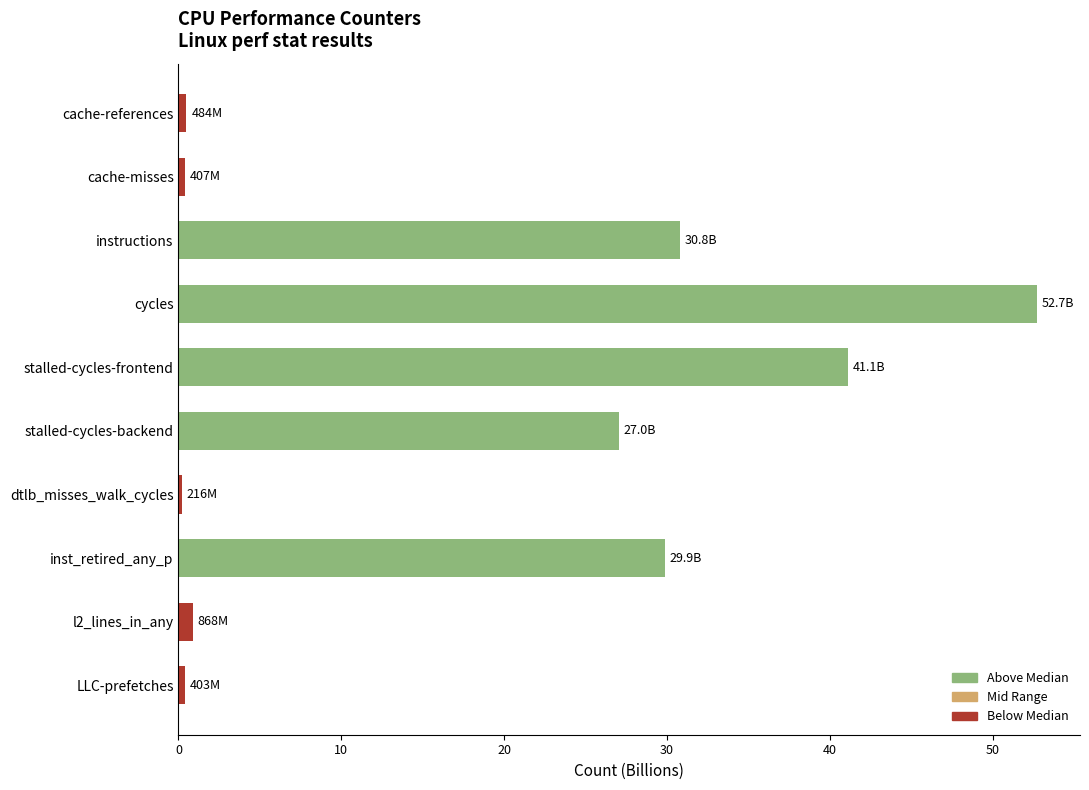

What is the maximum value shown in the chart?

52.7